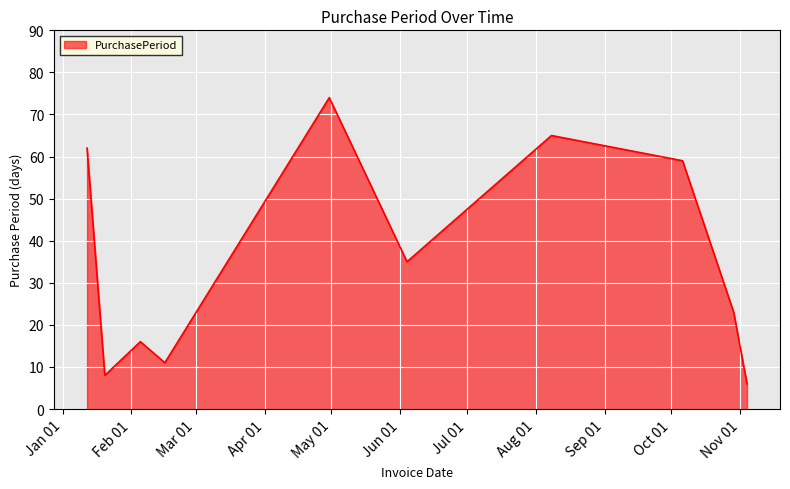

What is the difference between the maximum and minimum values?

68